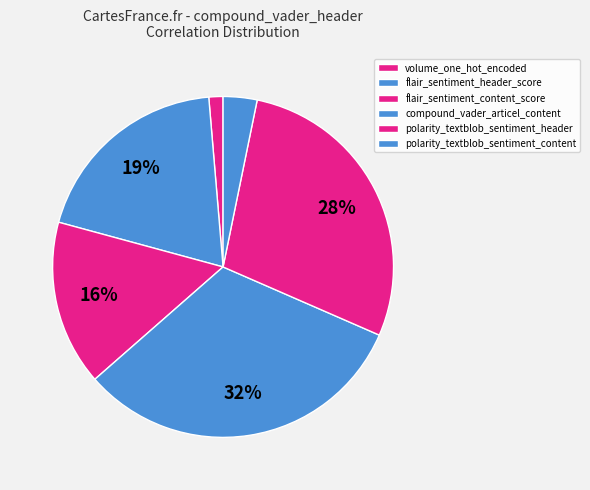

Which category has the smallest portion of the pie?

volume_one_hot_encoded